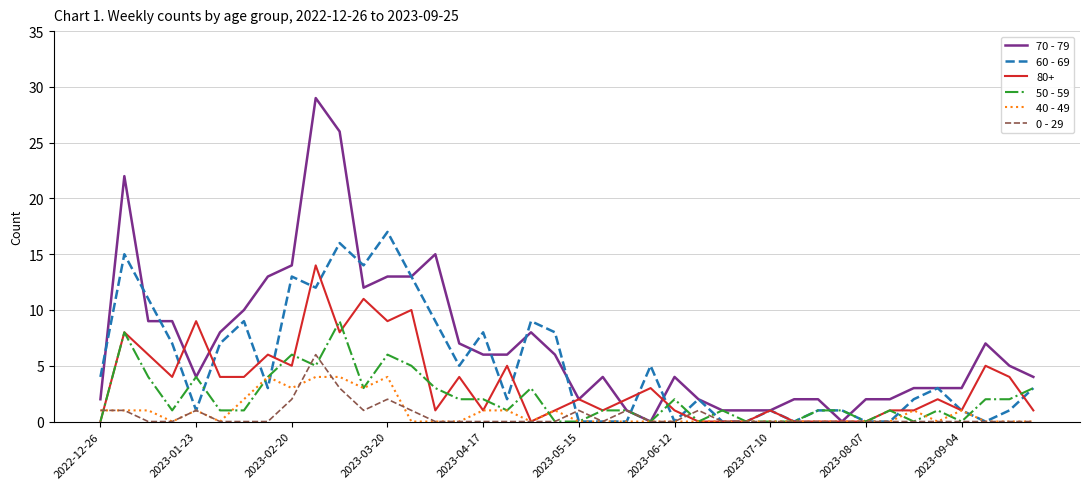

Rank the series by their maximum value, from lowest to highest.

40 - 49, 0 - 29, 50 - 59, 80+, 60 - 69, 70 - 79